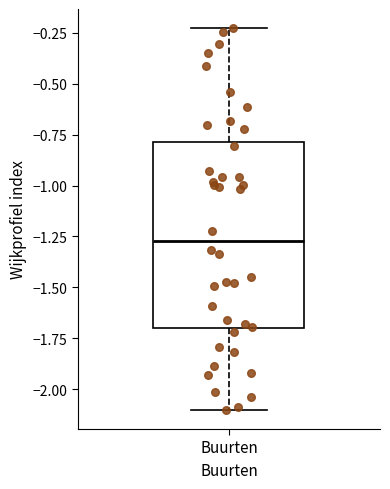

Transcribe this box plot: give where the median line is, the range the box spans, and where the two whiskers end, as read against the y-axis. The values are not printed on the chart, so give them approximately, as read against the axis.

median -1.25, box -1.70 to -0.80, whiskers -2.10 to -0.25